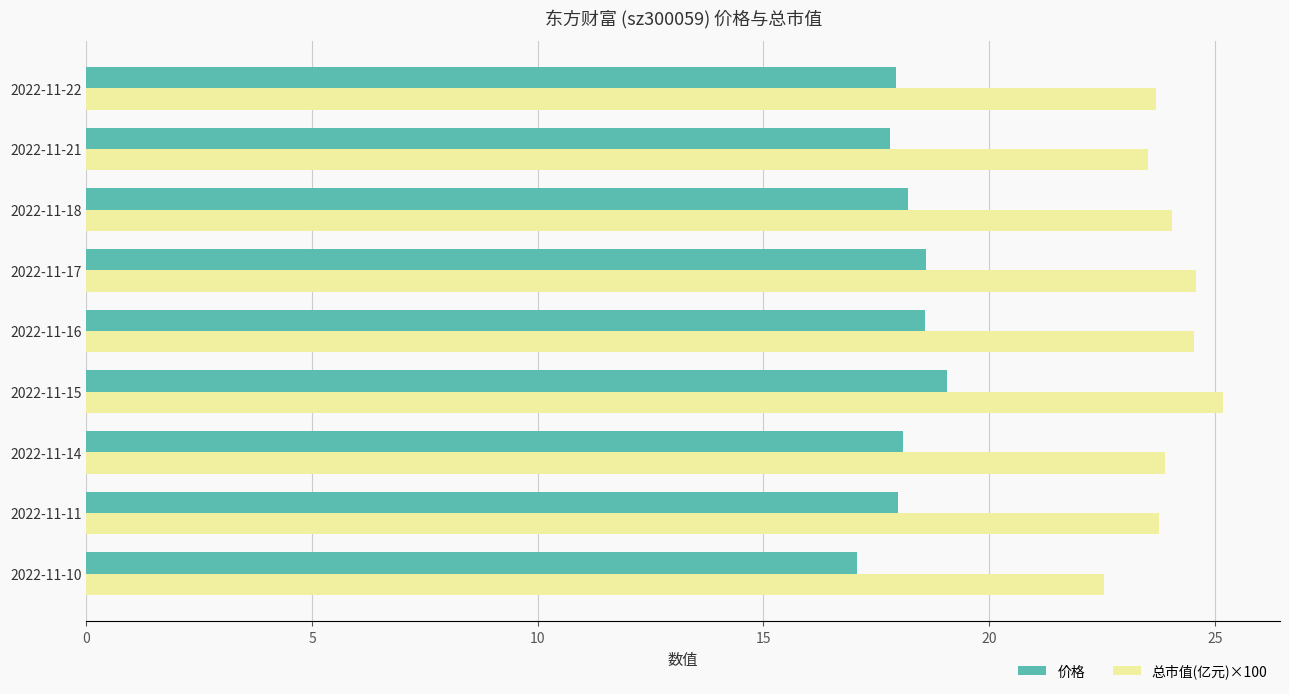

Is the value of 价格 at 2022-11-14 greater than the value of 总市值(亿元)×100 at 2022-11-14?

No